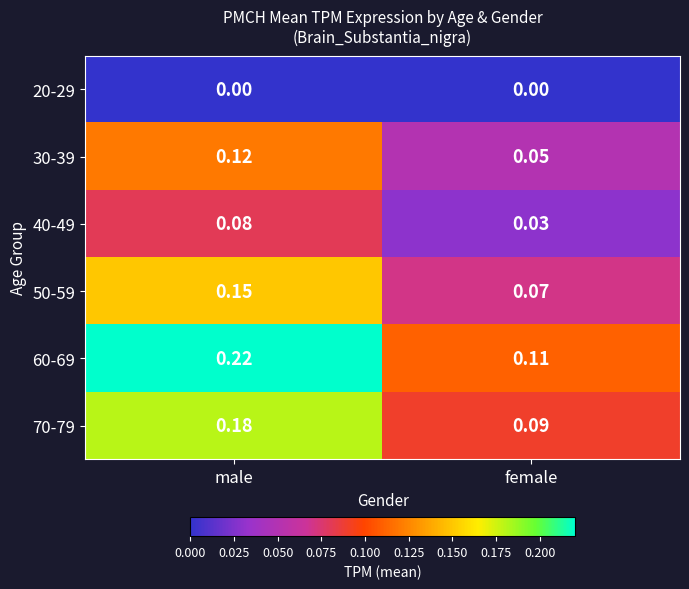

List the labels in order of 50-59 value, largest first.

male, female